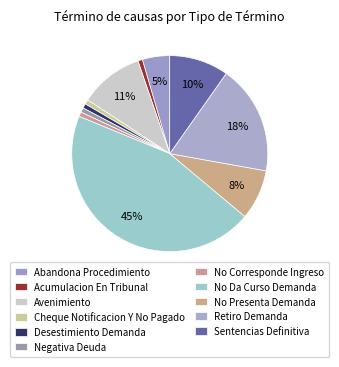

How many slices are in this pie chart?

11